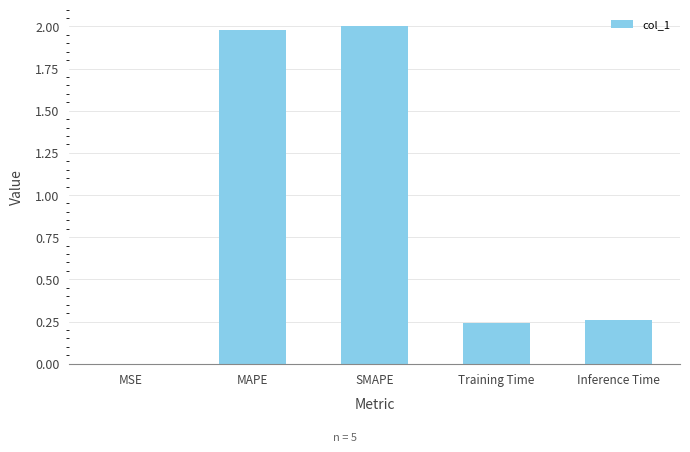

Which has a higher value, Training Time or MAPE?

MAPE